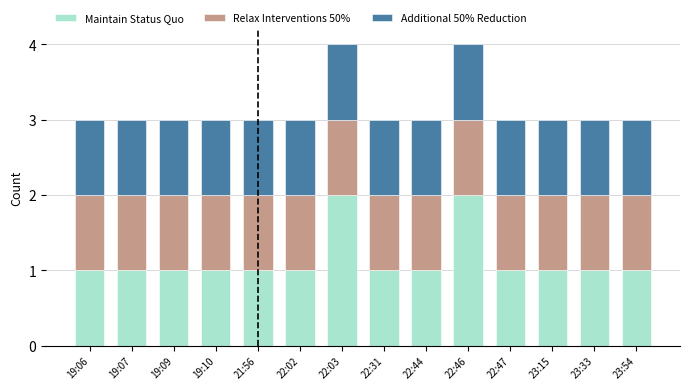

What is the sum of all Maintain Status Quo values?

16